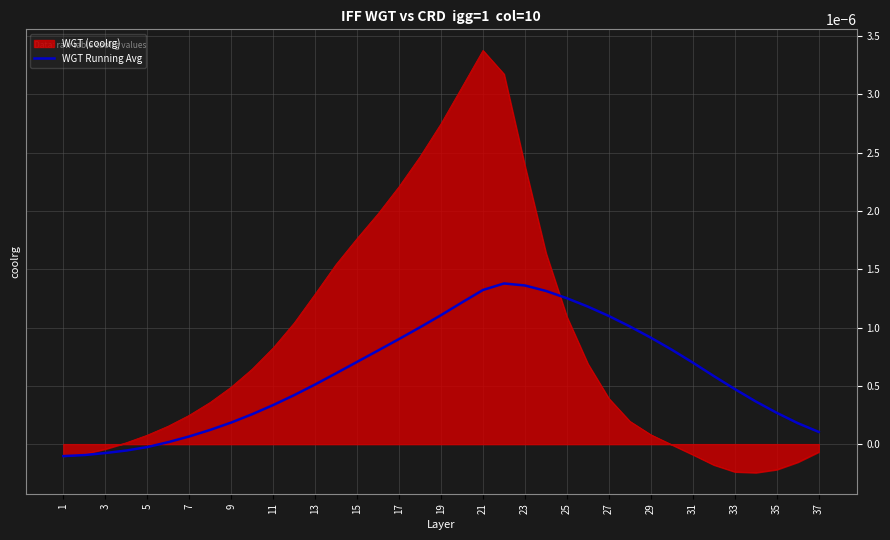

Which series has the largest total across all categories?

WGT (coolrg)